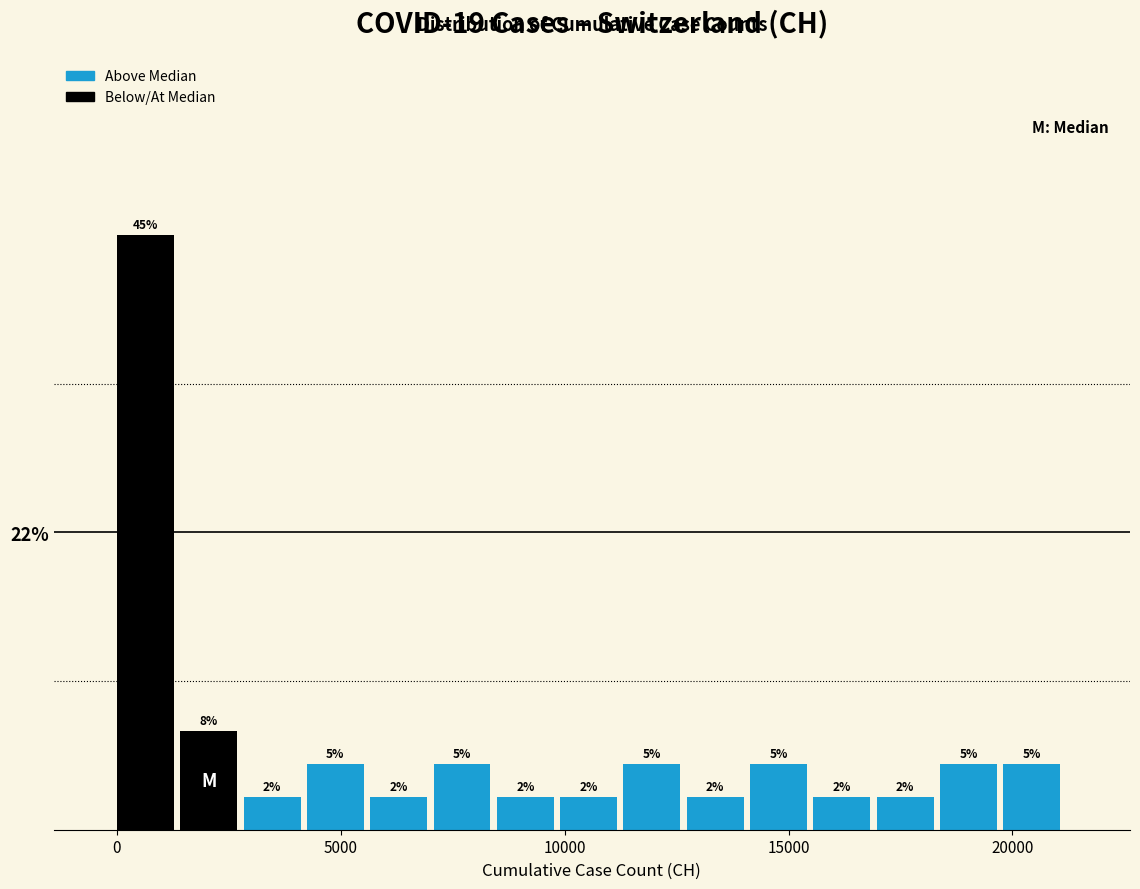

Read against the x-axis, roughly where is the centre of the tallest bar?

500